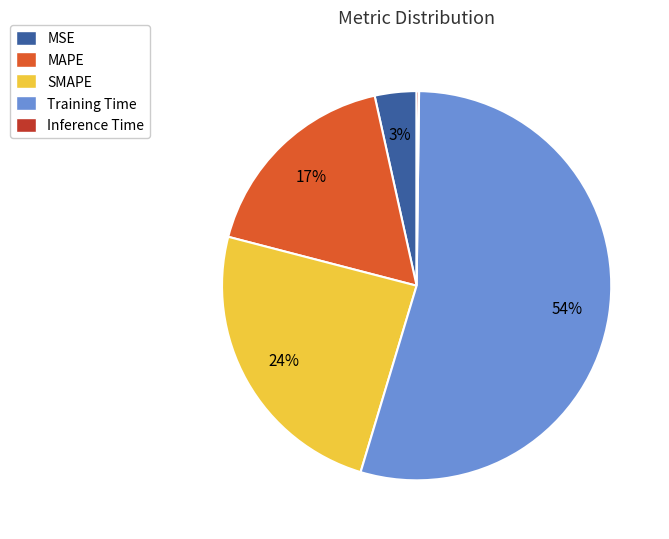

Which has a higher value, MAPE or MSE?

MAPE